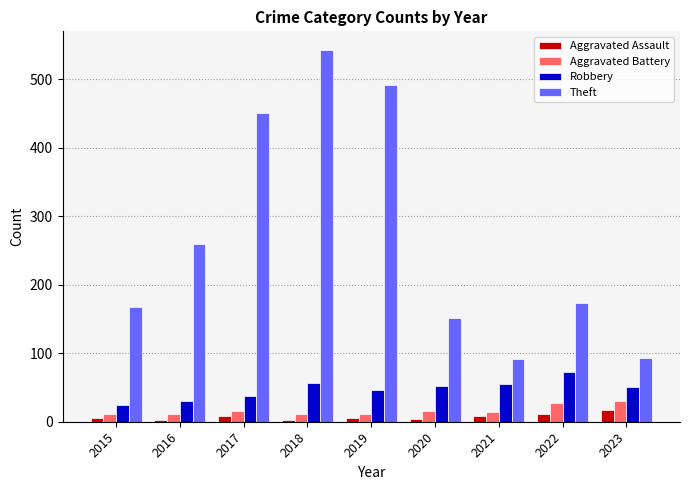

What is the difference between the second highest and minimum values in the Robbery series?

31